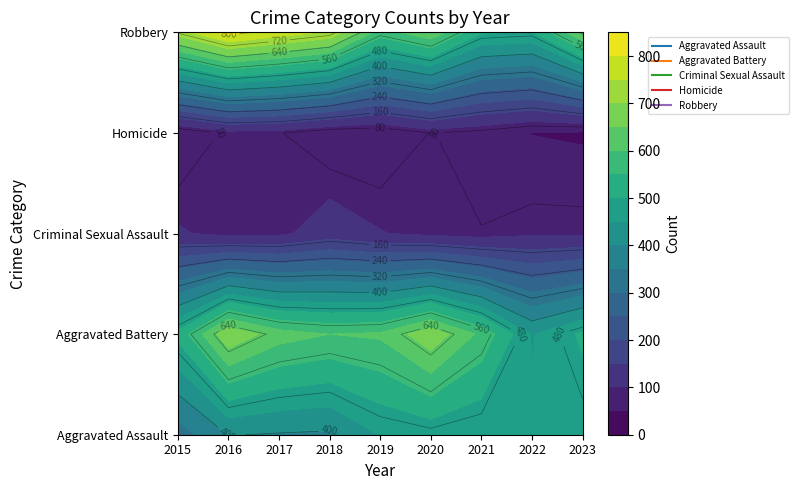

Which category has the highest value across all series?

2016